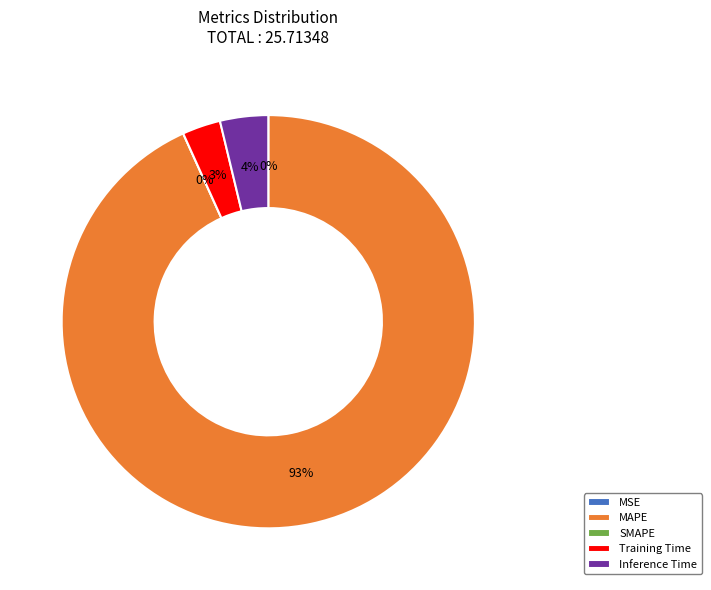

Count the number of slices in the pie.

5